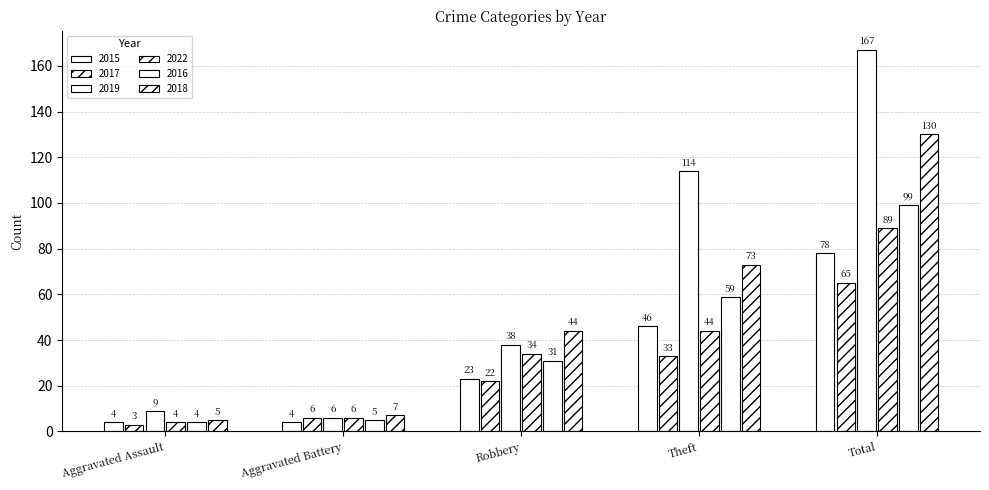

How many categories are shown in the chart?

5